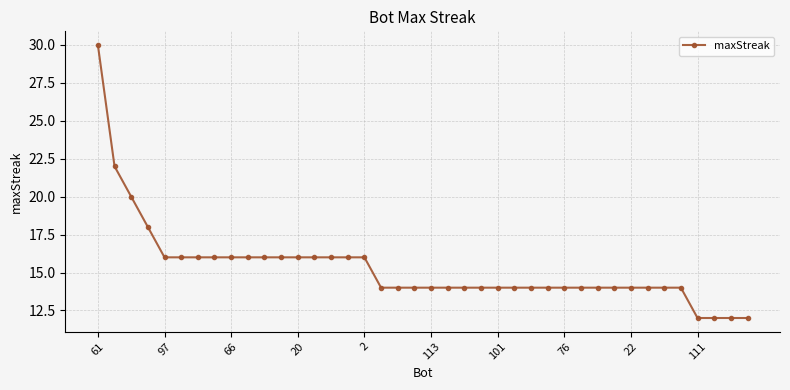

What is the minimum value shown in the chart?

12